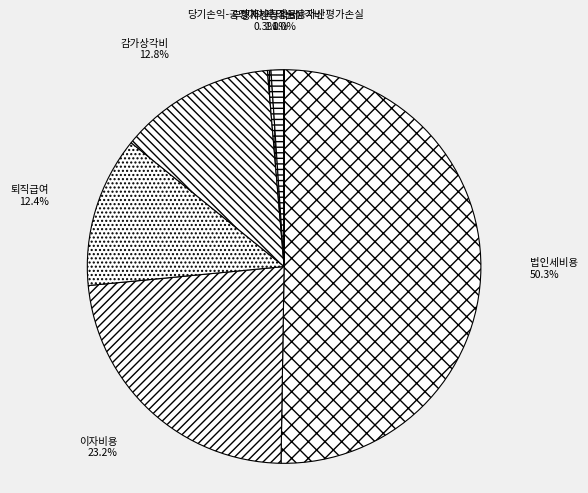

Which slice is the largest?

법인세비용